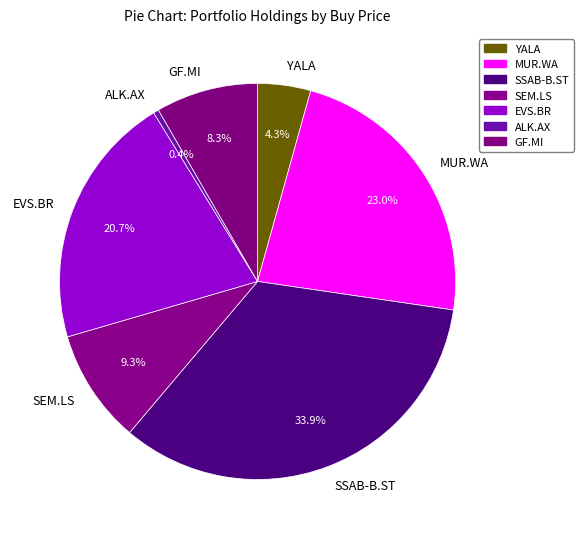

Which has a higher value, YALA or SEM.LS?

SEM.LS